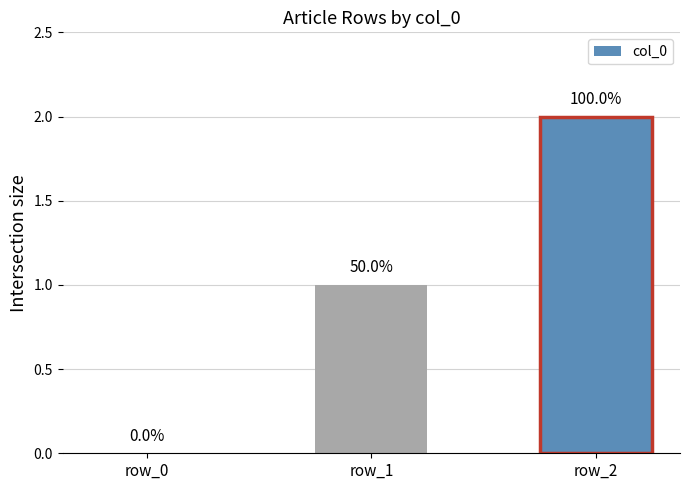

Are the bars horizontal?

No